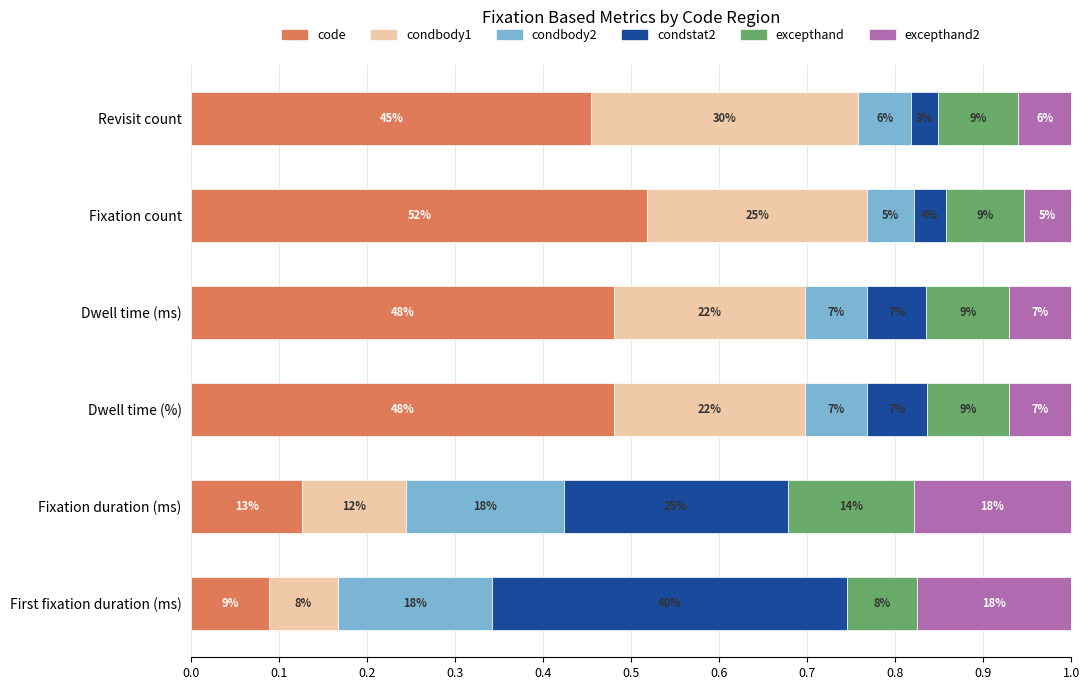

Which series has the largest total across all categories?

code